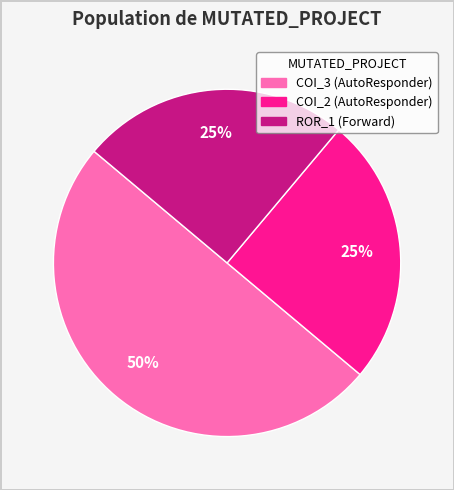

Does COI_2 (AutoResponder) represent more than half of the total?

No